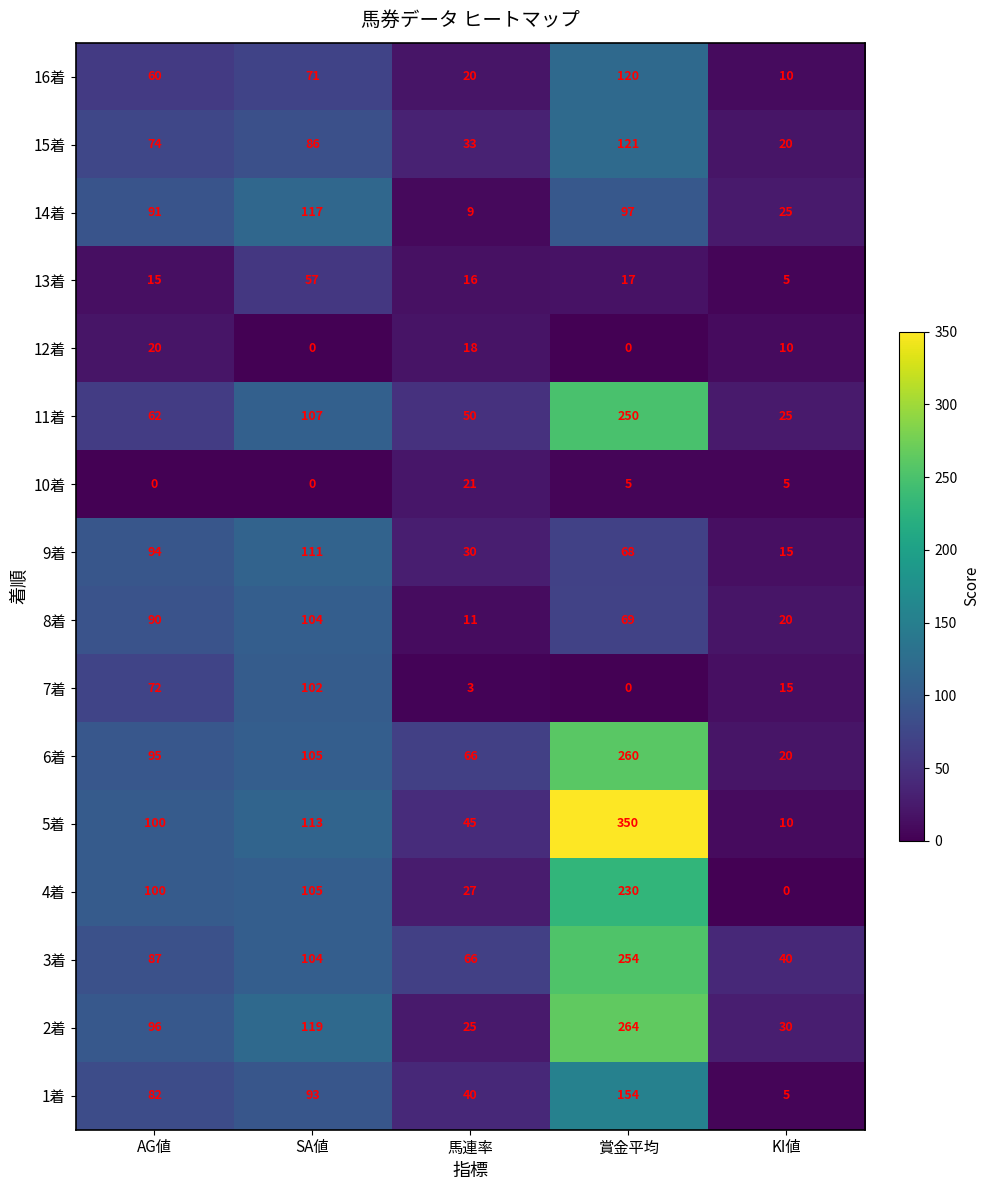

Rank the series by their maximum value, from highest to lowest.

5着, 2着, 6着, 3着, 11着, 4着, 1着, 15着, 16着, 14着, 9着, 8着, 7着, 13着, 10着, 12着